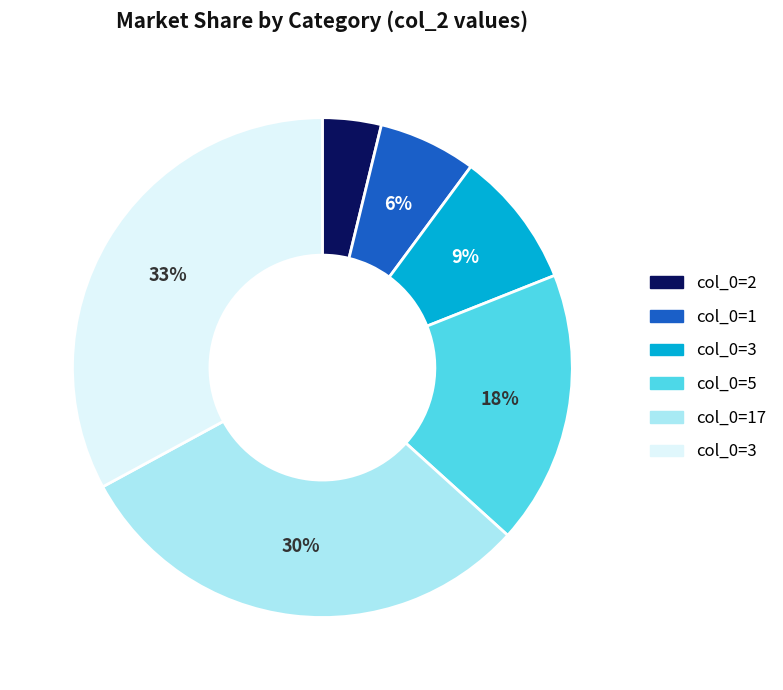

To the nearest percent, what is the difference between the largest and smallest slice percentages?

29%